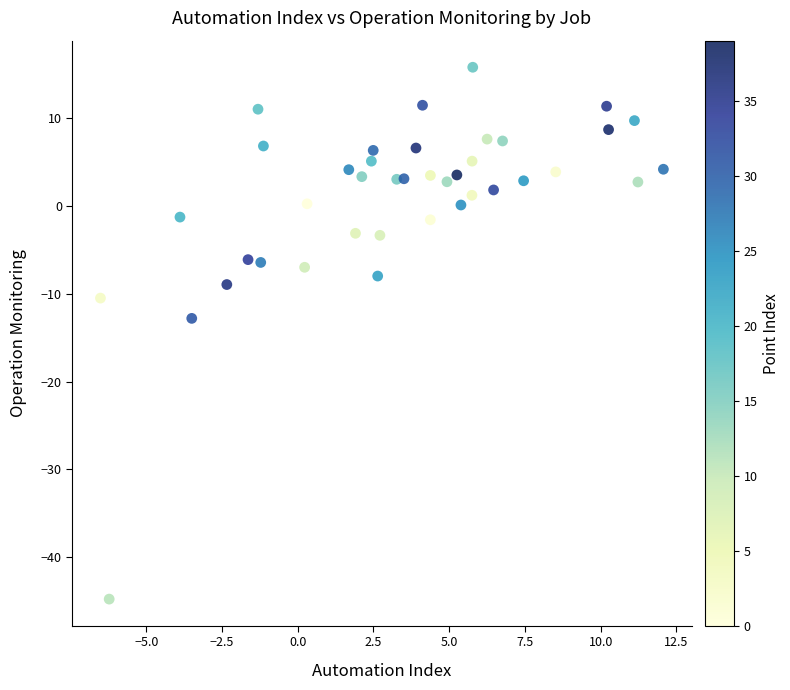

What is the range of X values (max minus min)?

18.6